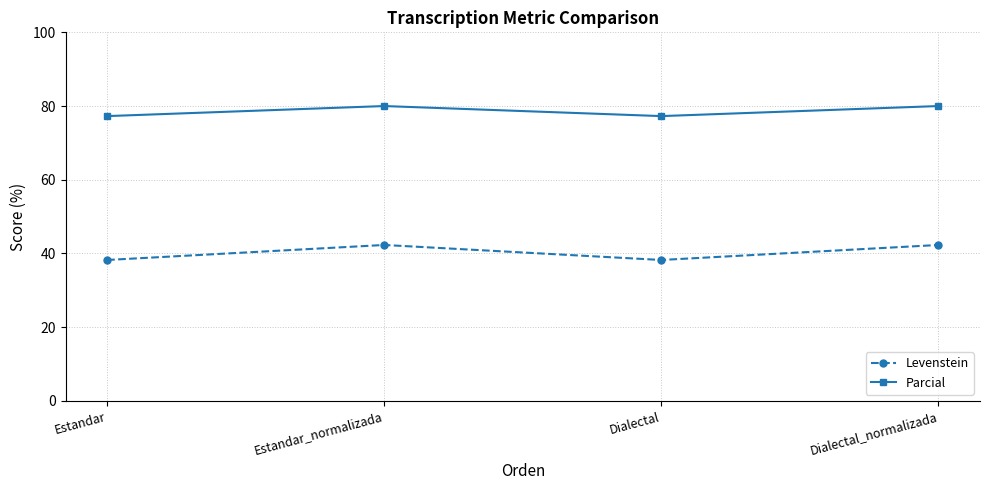

Which series has the largest total across all categories?

Parcial